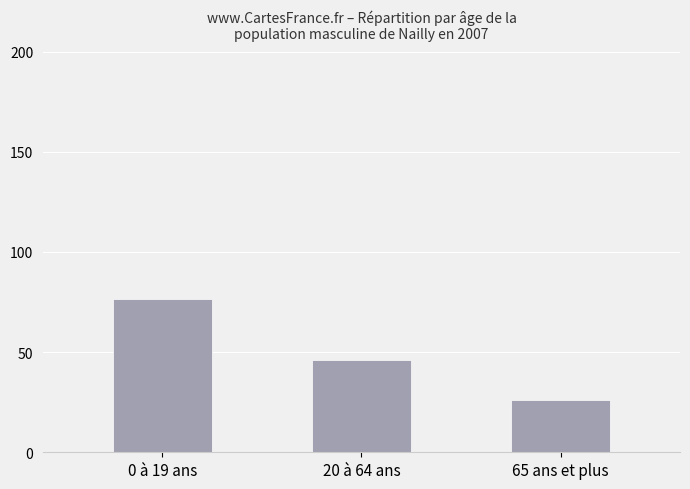

What is the greatest value displayed?

76.4